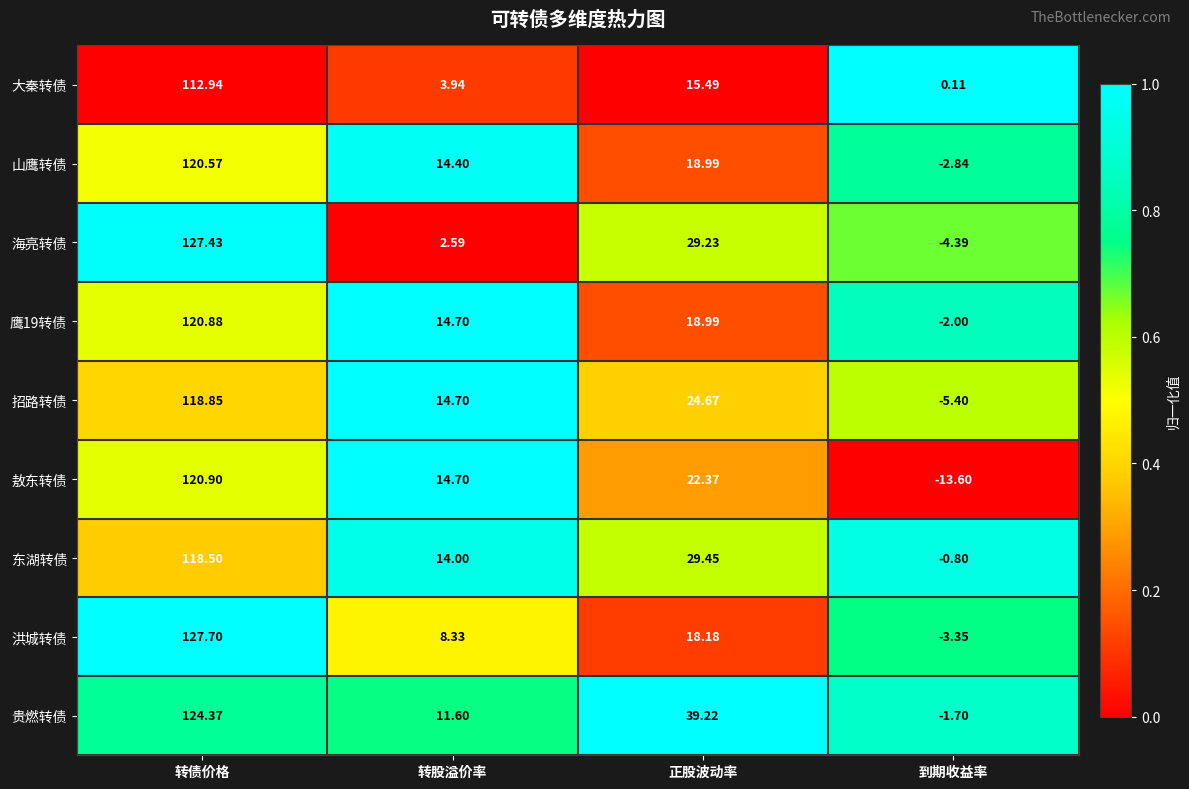

Which series has the largest total across all categories?

贵燃转债